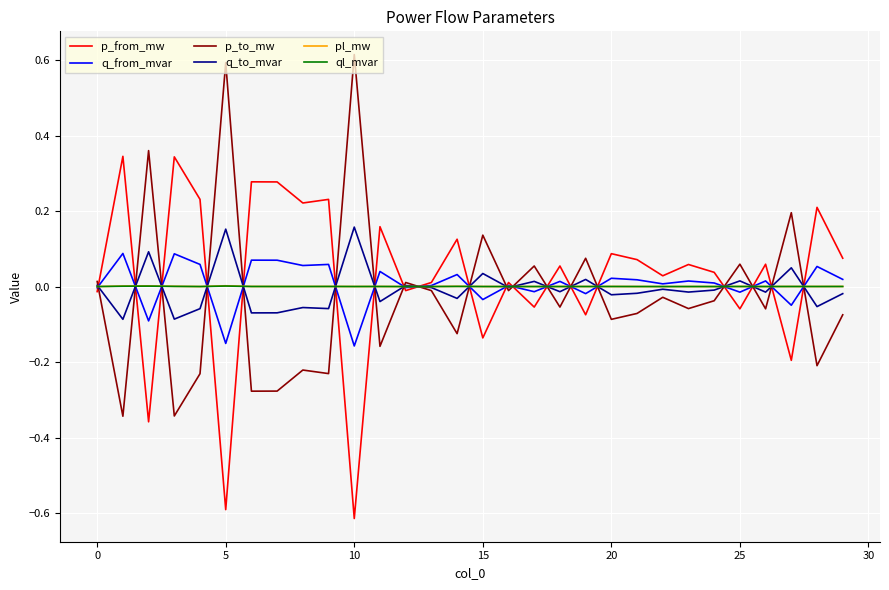

Does the chart display data point markers on the line(s)?

No